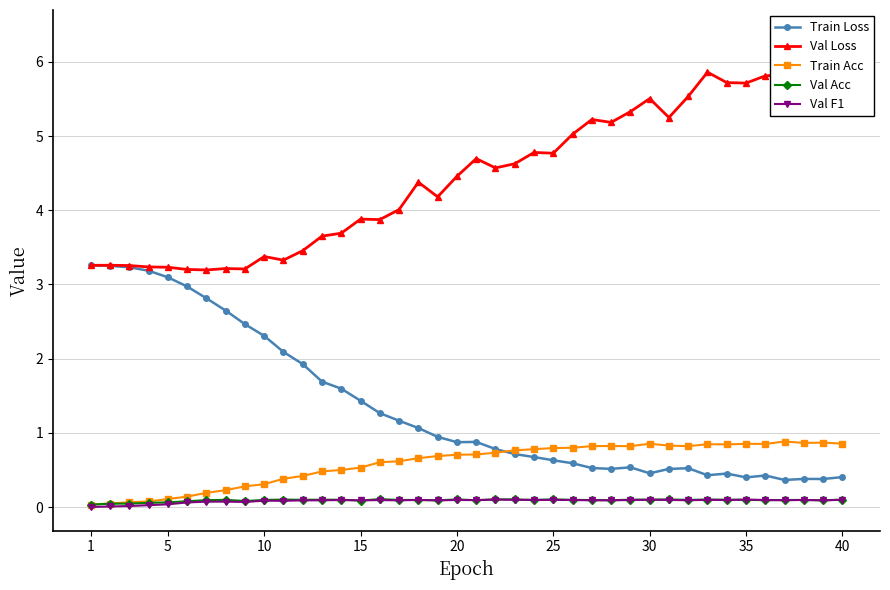

True or false: Val F1 has more than 1 interior local peaks.

True